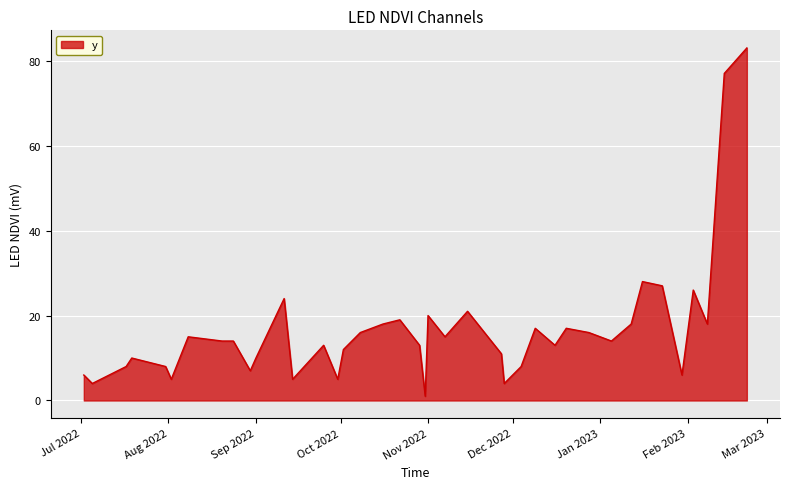

Reading left to right, transcribe all the data shown in this chart.

6	4	8	10	8	5	15	14	14	7	10	24	5	13	5	12	16	18	19	13	1	20	15	21	11	4	8	17	13	17	16	14	18	28	27	6	26	18	77	83